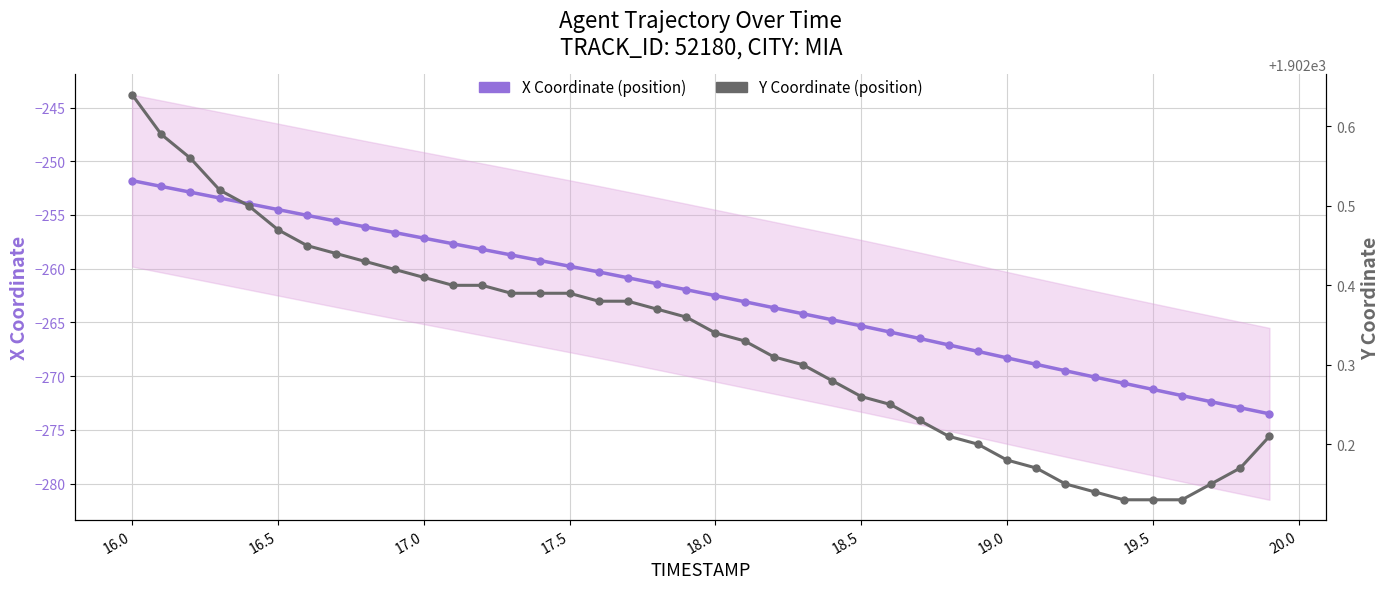

Reading right to left, extract all data points from this chart.

X Coordinate (position): -273.5	-272.9	-272.4	-271.8	-271.2	-270.7	-270.1	-269.5	-268.9	-268.3	-267.7	-267.1	-266.5	-265.9	-265.3	-264.8	-264.2	-263.6	-263.1	-262.5	-262.0	-261.4	-260.8	-260.3	-259.8	-259.2	-258.7	-258.2	-257.7	-257.2	-256.6	-256.1	-255.6	-255.0	-254.5	-254.0	-253.4	-252.9	-252.3	-251.8
Y Coordinate (position): 1902.2	1902.2	1902.2	1902.1	1902.1	1902.1	1902.1	1902.2	1902.2	1902.2	1902.2	1902.2	1902.2	1902.2	1902.3	1902.3	1902.3	1902.3	1902.3	1902.3	1902.4	1902.4	1902.4	1902.4	1902.4	1902.4	1902.4	1902.4	1902.4	1902.4	1902.4	1902.4	1902.4	1902.5	1902.5	1902.5	1902.5	1902.6	1902.6	1902.6